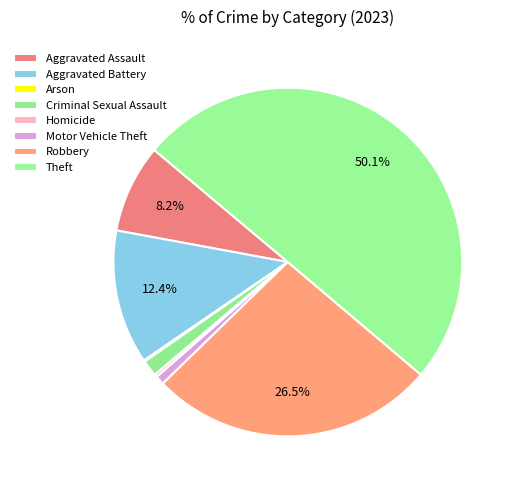

What is the smallest slice in the pie chart?

Arson